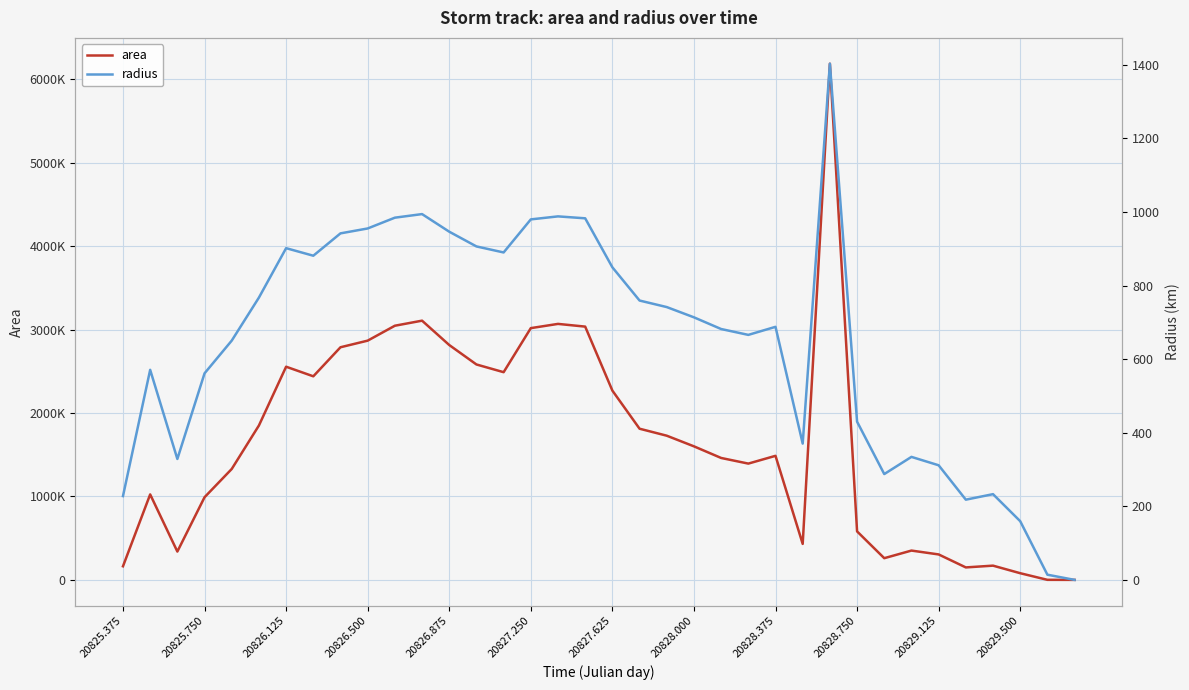

How many positive values does the area series have?

35